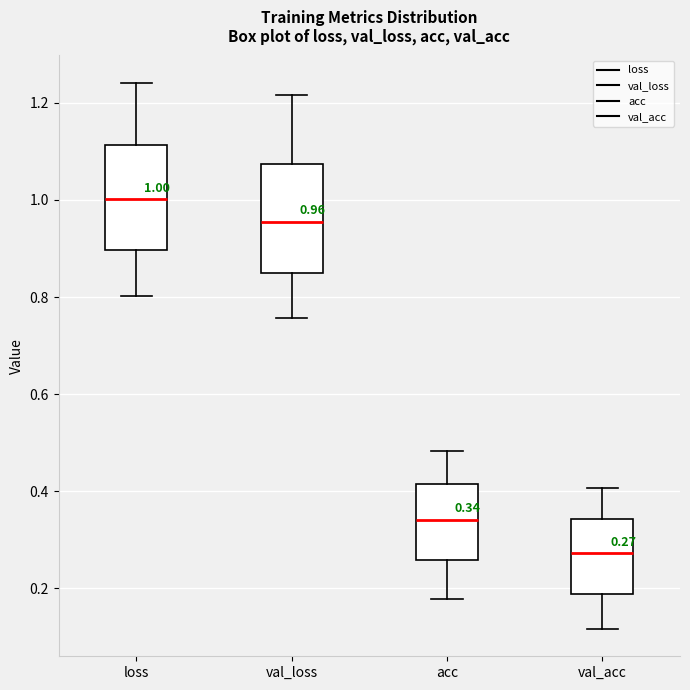

Which box's median line is the lowest?

val_acc